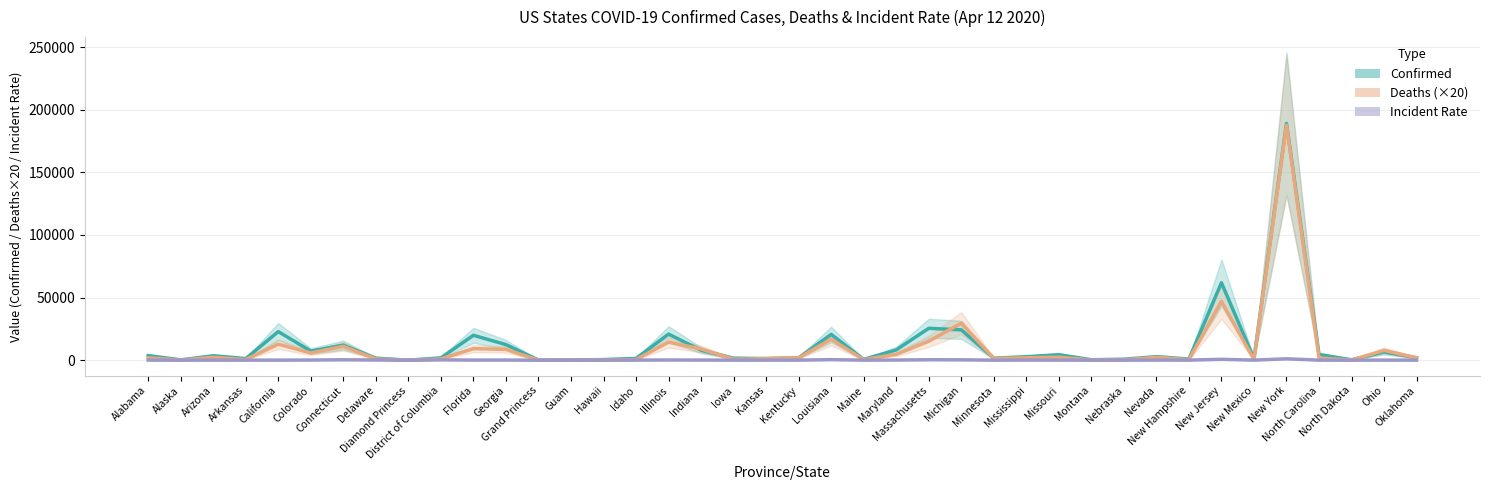

Is the value of Confirmed at Illinois greater than the value of Incident Rate at Kentucky?

Yes